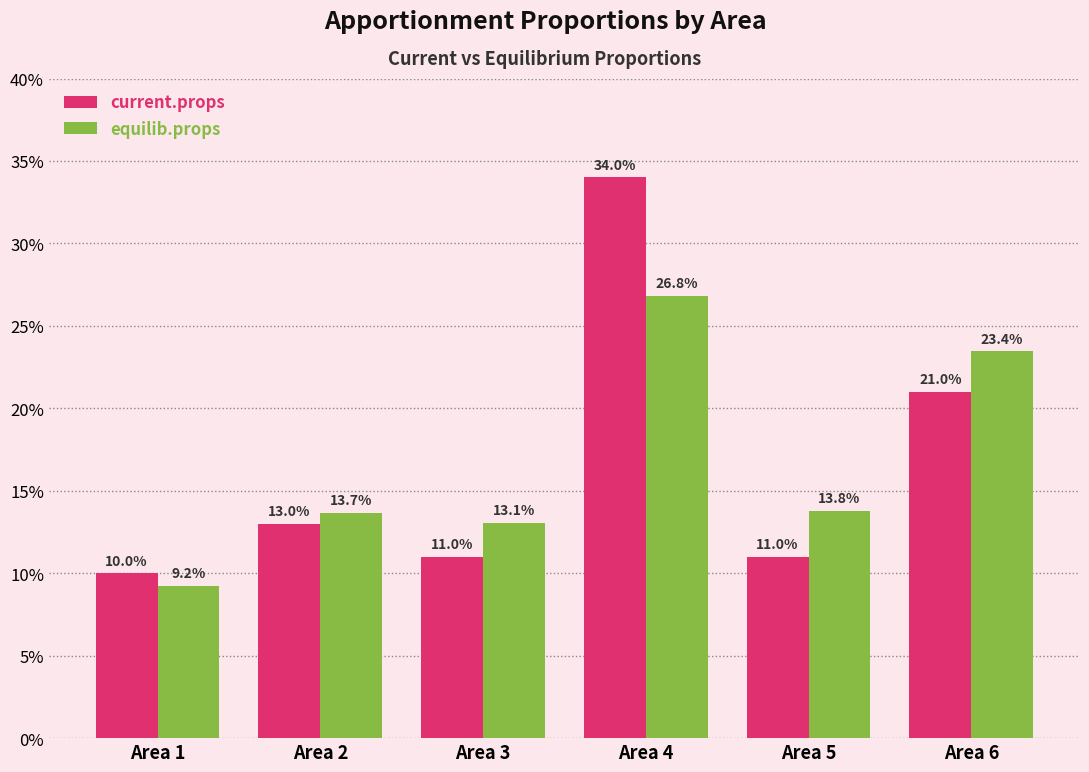

Does the chart contain any negative values?

No